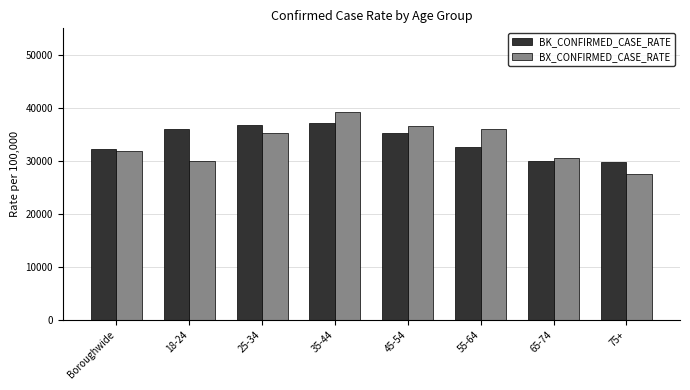

What is the label of the 4th bar from the right?

45-54